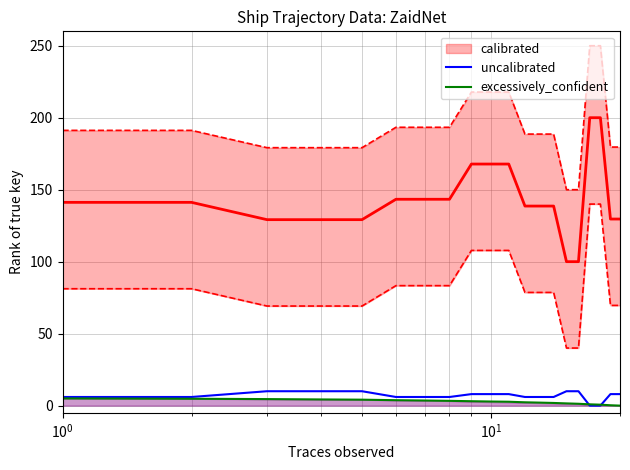

Is the value of excessively_confident at 15 greater than the value of uncalibrated at 17?

Yes